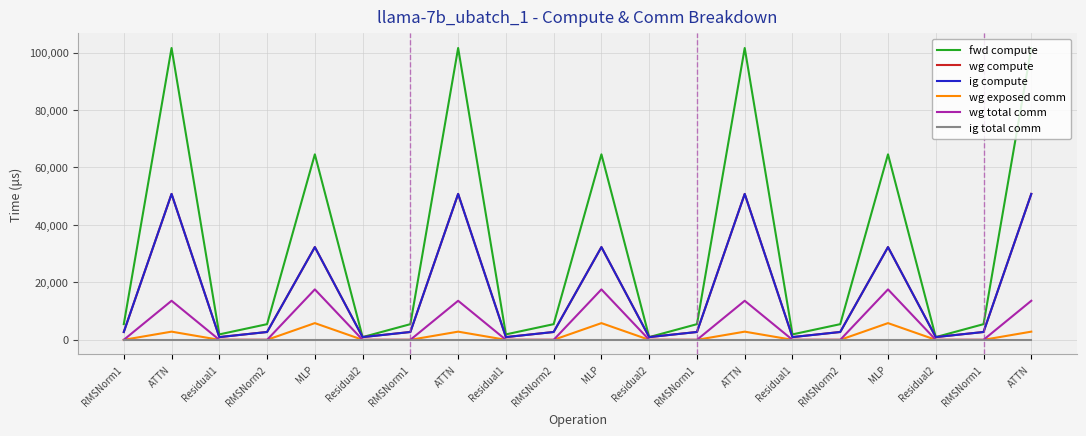

Which series has the largest range (max minus min)?

fwd compute